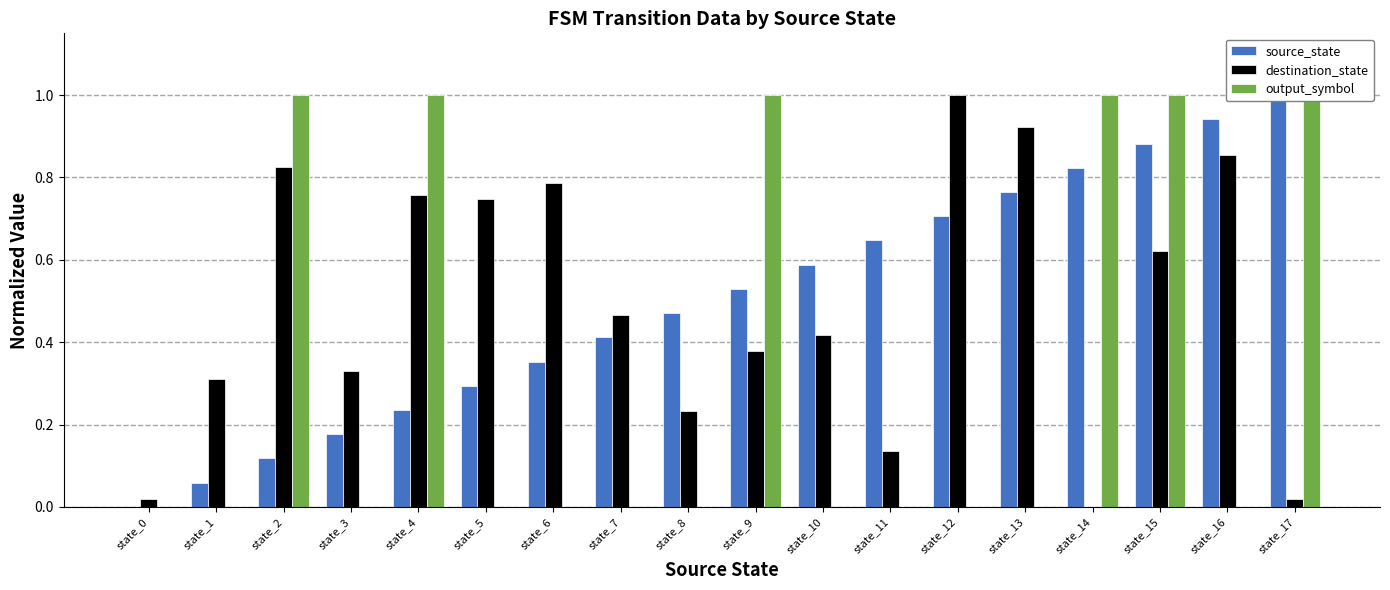

At state_2, list the series in order from smallest to largest.

source_state, destination_state, output_symbol